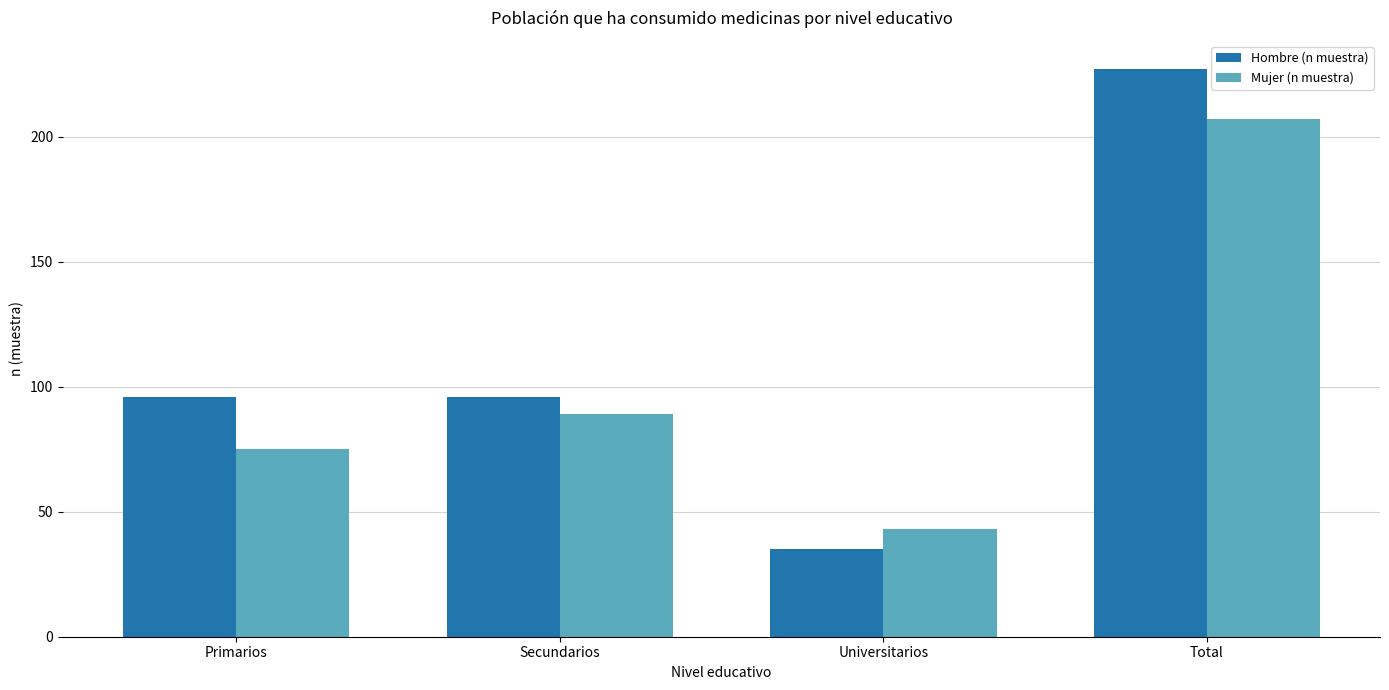

What is the minimum value for Mujer (n muestra)?

43